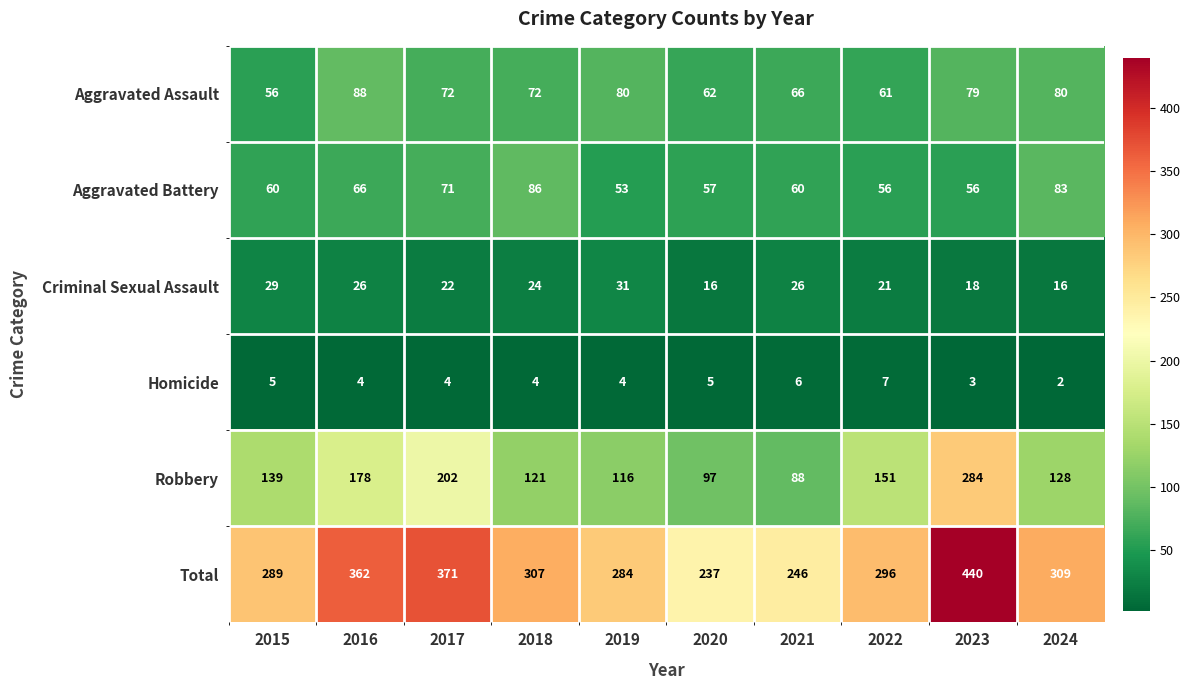

The Aggravated Assault series shows 79 at 2023. True or false?

True